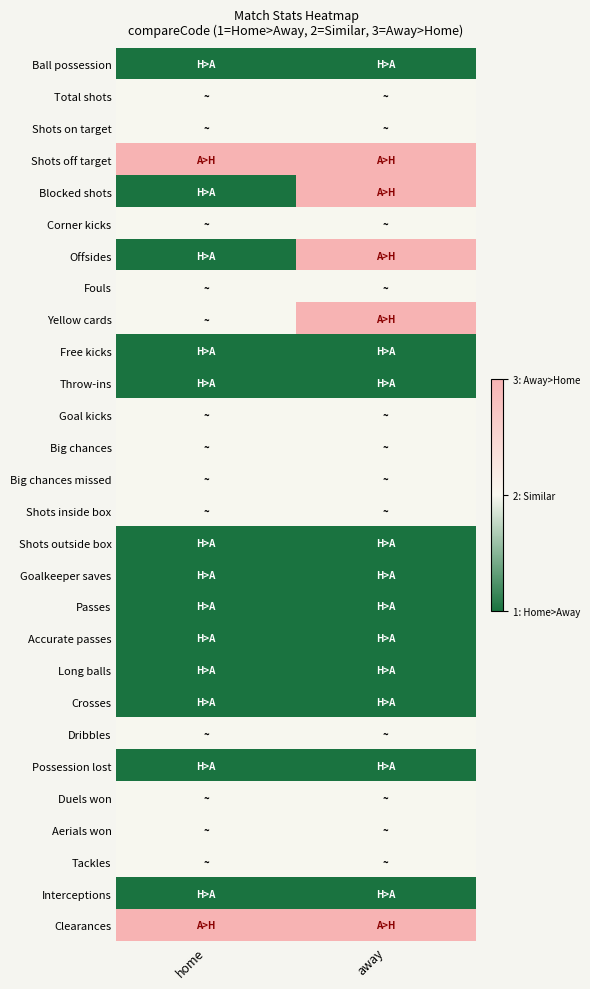

Which series has the largest range (max minus min)?

Blocked shots